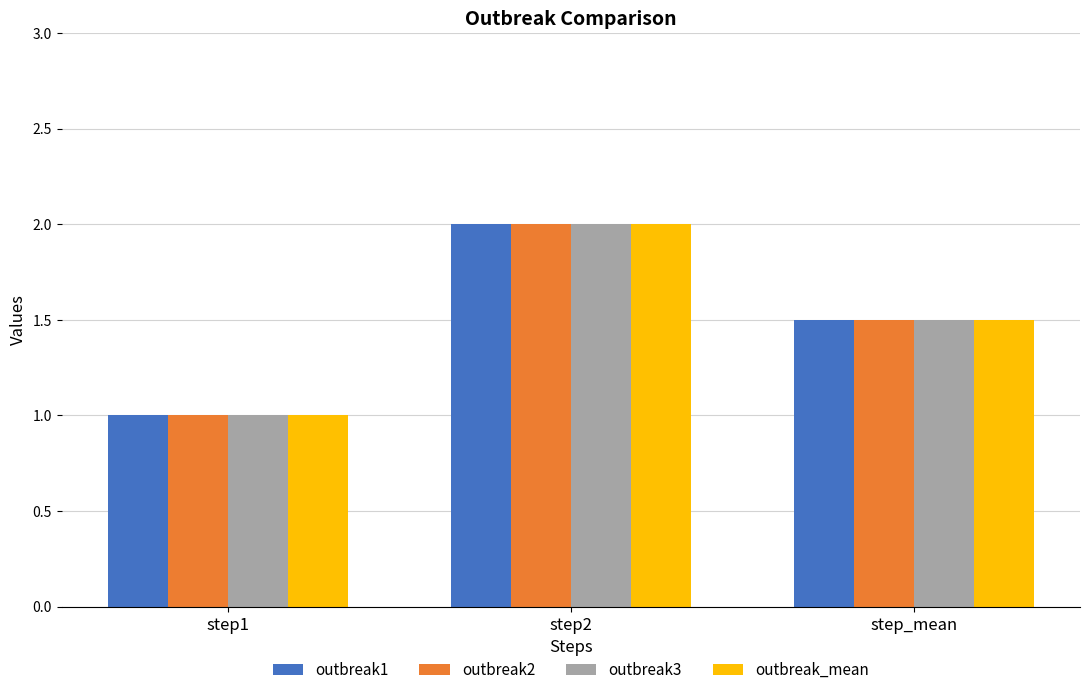

What is the value of the outbreak3 bar at the 1st from the left?

1.0